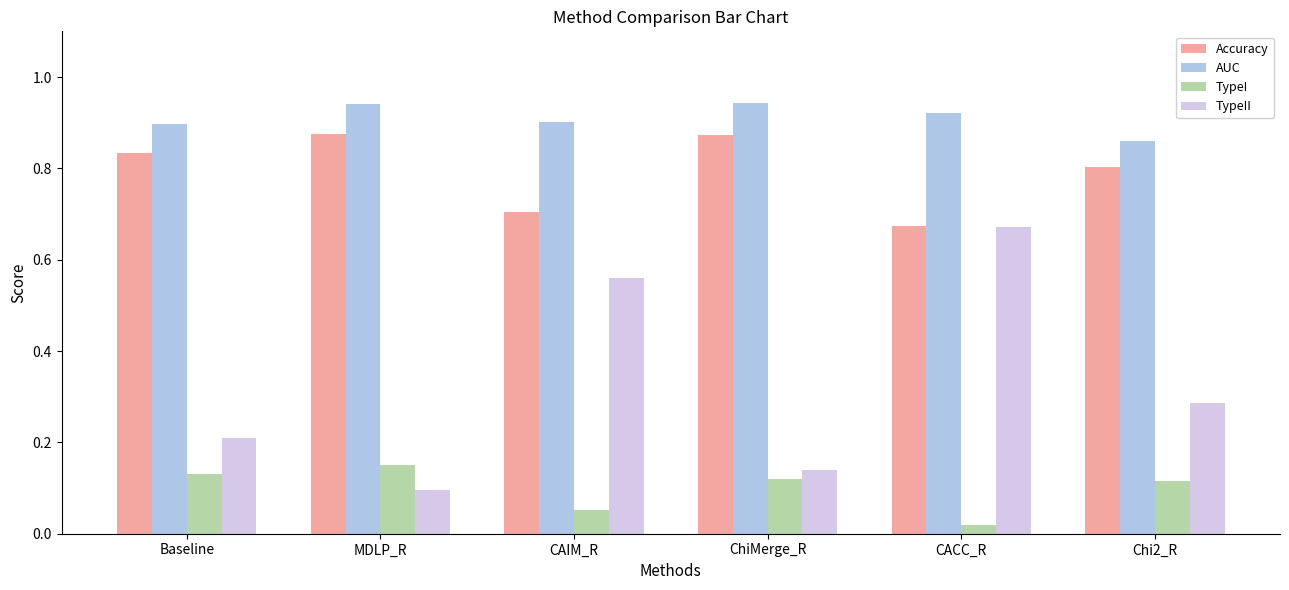

At how many categories does at least one series exceed 0?

6